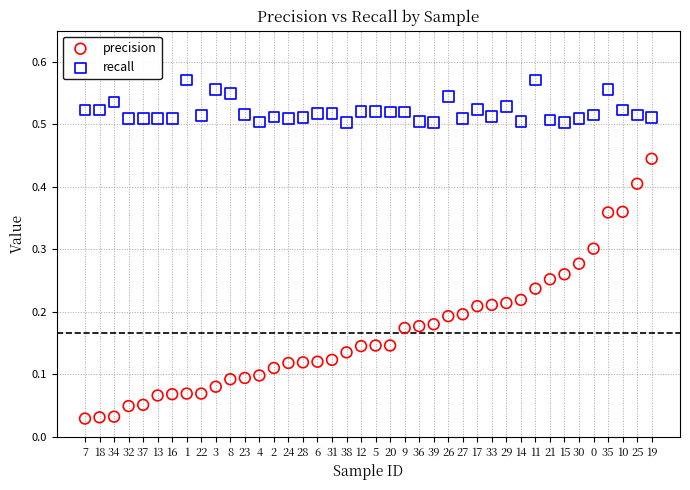

Which series reaches the maximum Y coordinate?

recall